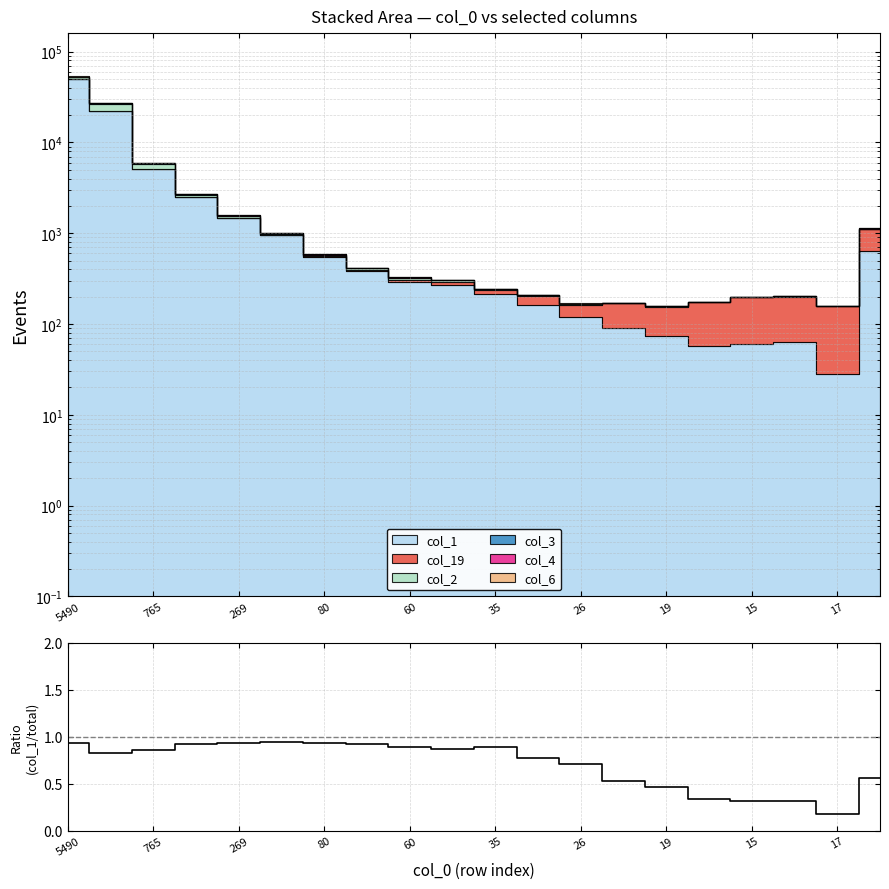

Is it true that the value at 17 is 0.0?

False